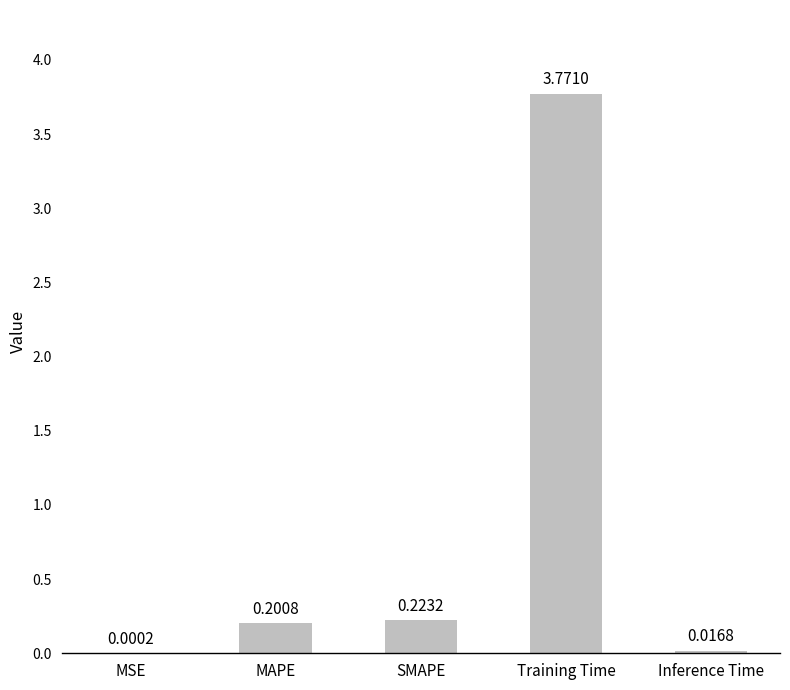

What is the sum of all values?

4.2